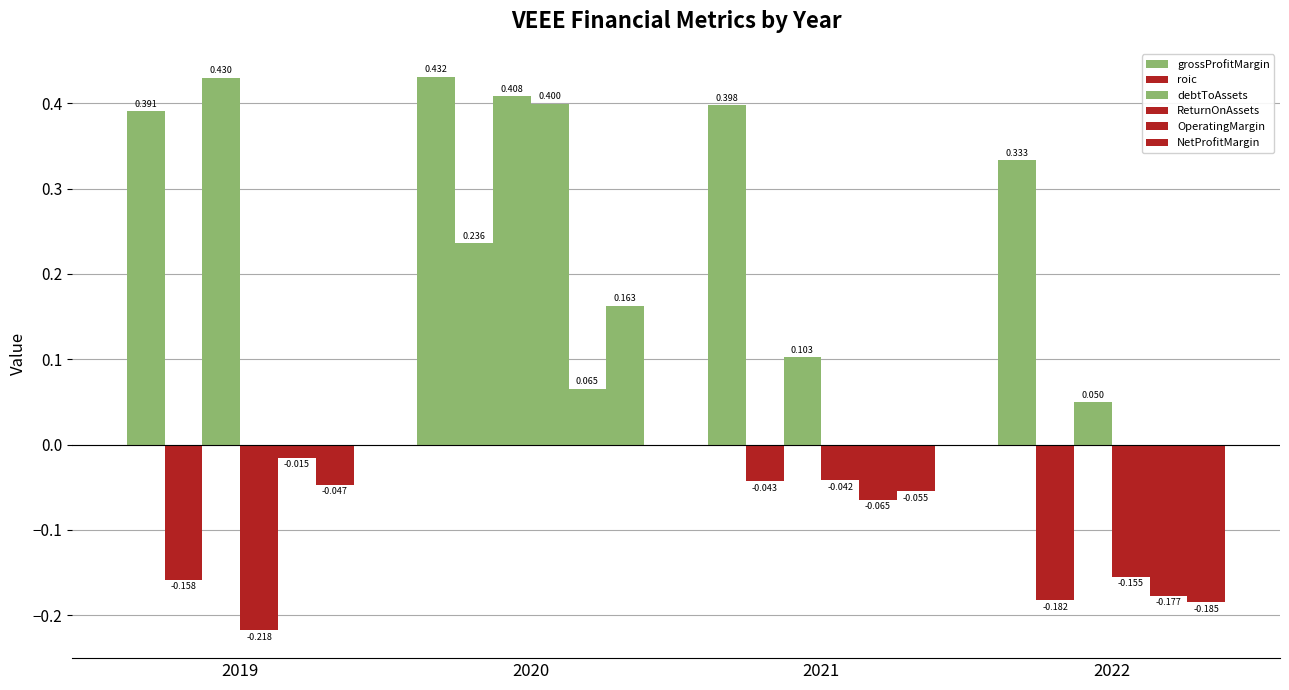

How many negative values does the ReturnOnAssets series have?

3